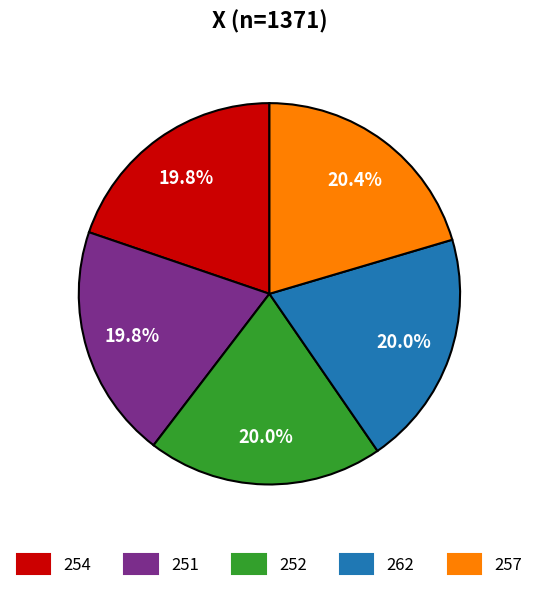

Does 257 account for over 50% of the chart?

No